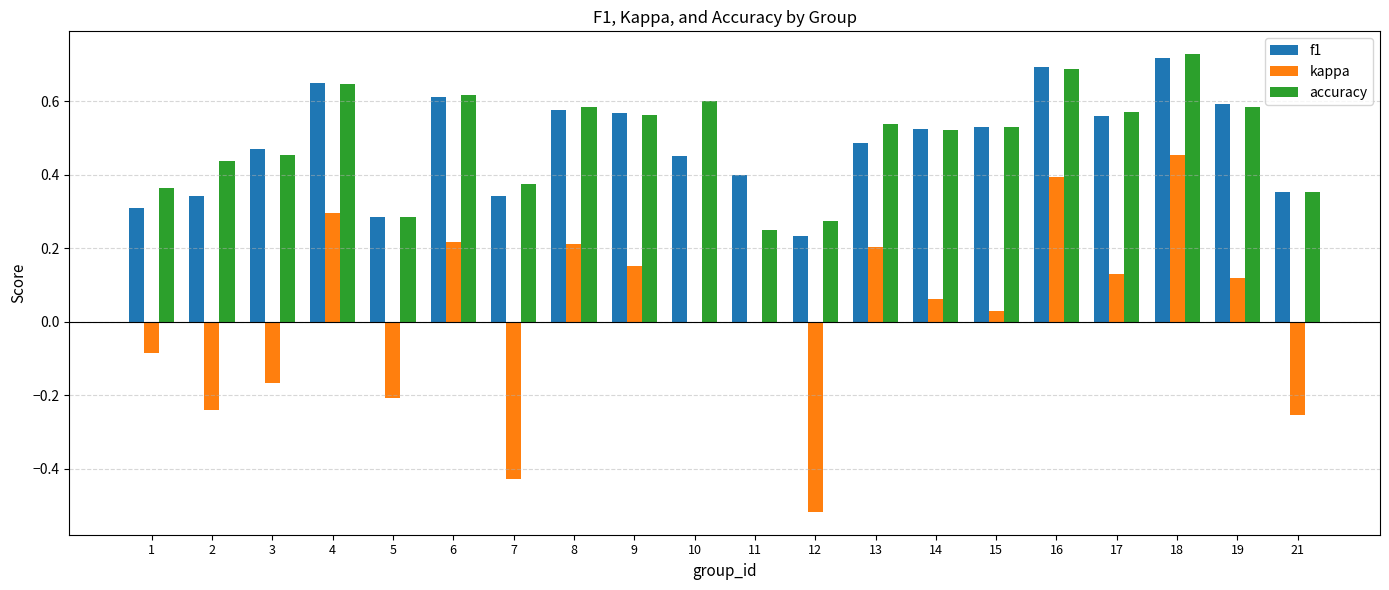

How many groups of bars are there?

20